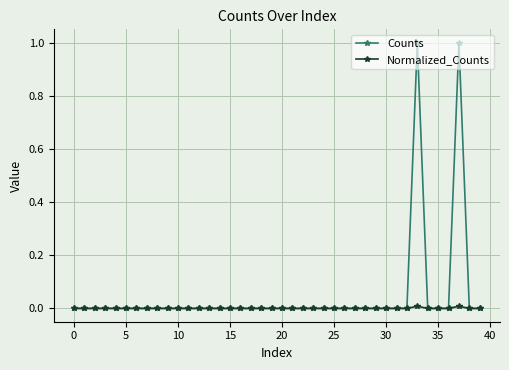

Which series has the largest range (max minus min)?

Counts